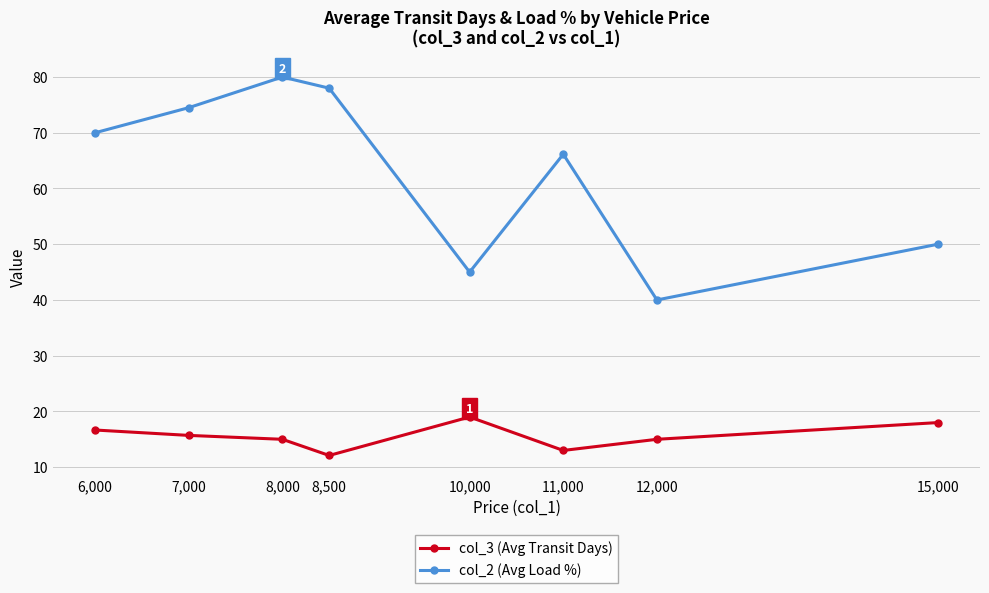

How many lines are shown in the chart?

2